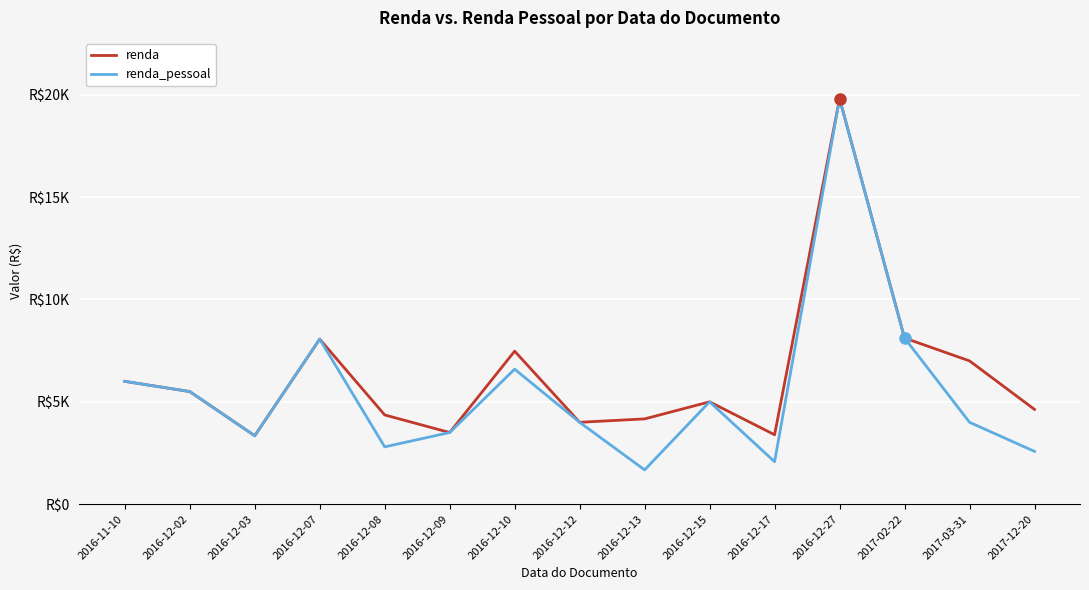

Rank the categories by renda value from highest to lowest.

2016-12-27, 2017-02-22, 2016-12-07, 2016-12-10, 2017-03-31, 2016-11-10, 2016-12-02, 2016-12-15, 2017-12-20, 2016-12-08, 2016-12-13, 2016-12-12, 2016-12-09, 2016-12-17, 2016-12-03